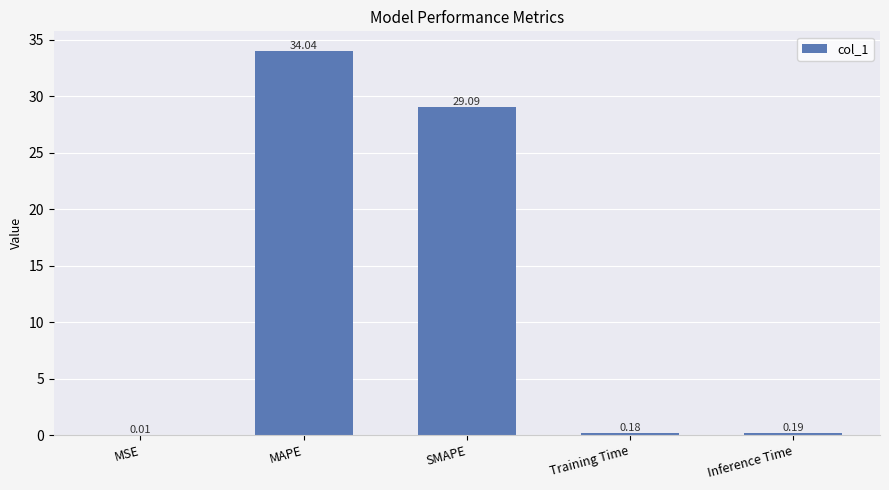

At which category does the chart reach its peak across all series?

MAPE